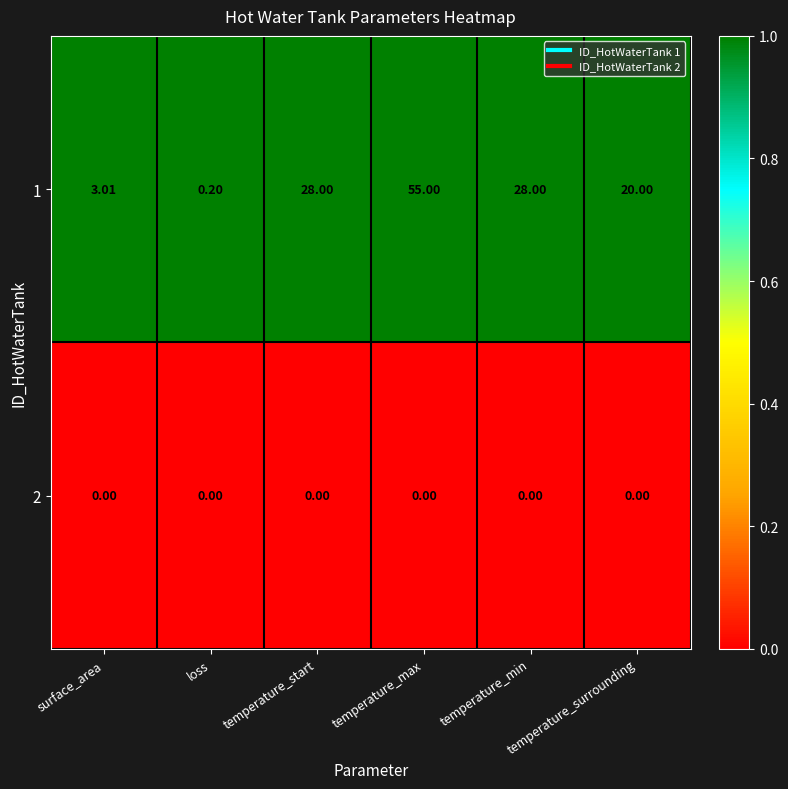

Which category has the lowest value in the 1 series?

loss